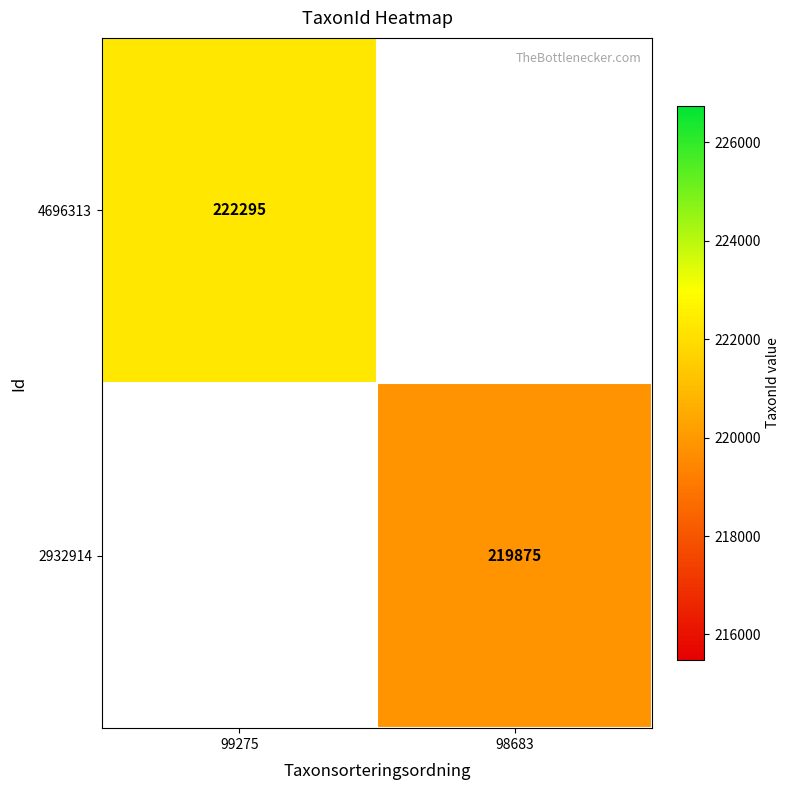

True or false: 2932914 has a value of 219875 at 98683.

True